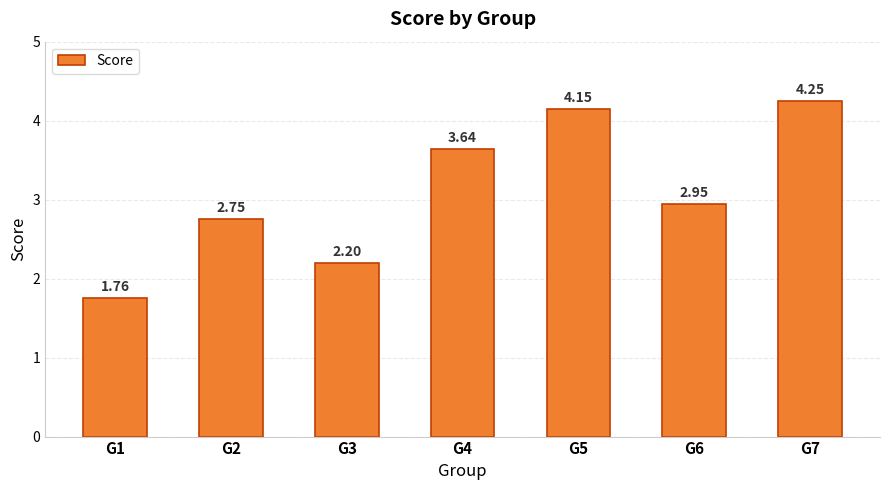

At which category does the chart reach its peak across all series?

G7